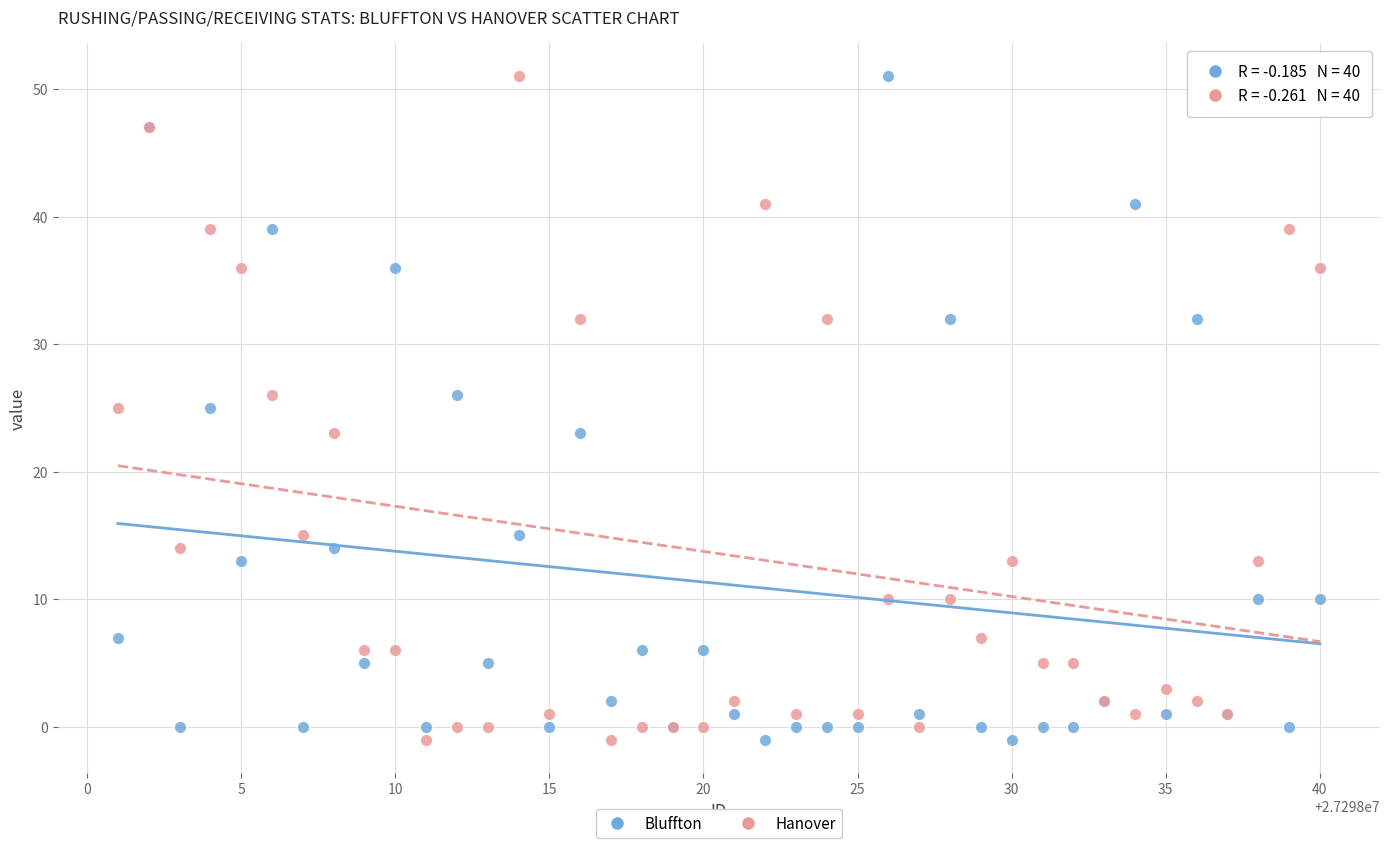

What are all the series names shown in the legend?

Bluffton, Hanover